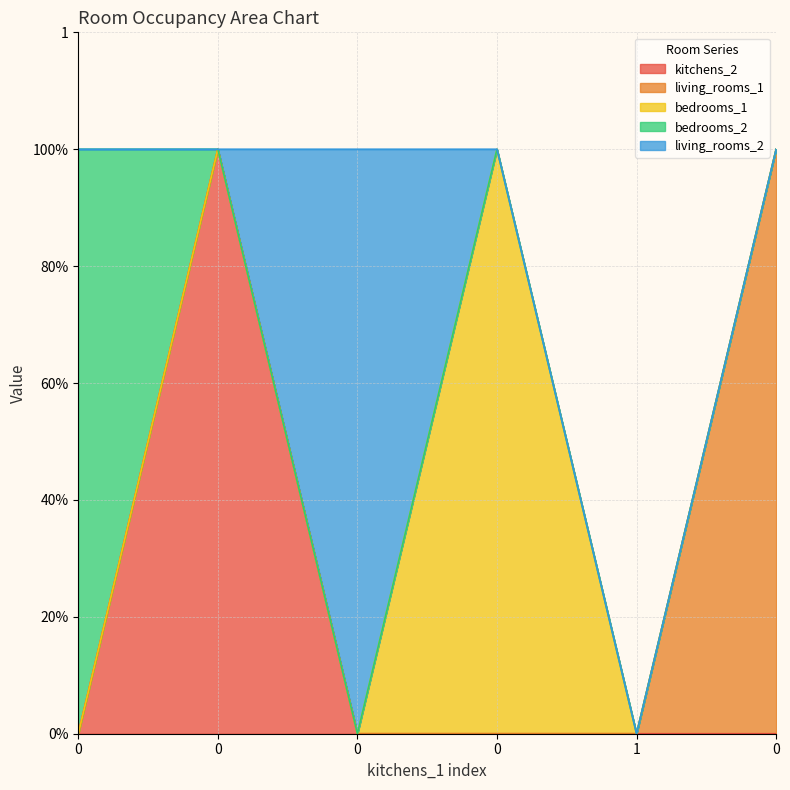

Rank the series at 0 from lowest to highest value.

kitchens_2, living_rooms_1, bedrooms_1, living_rooms_2, bedrooms_2